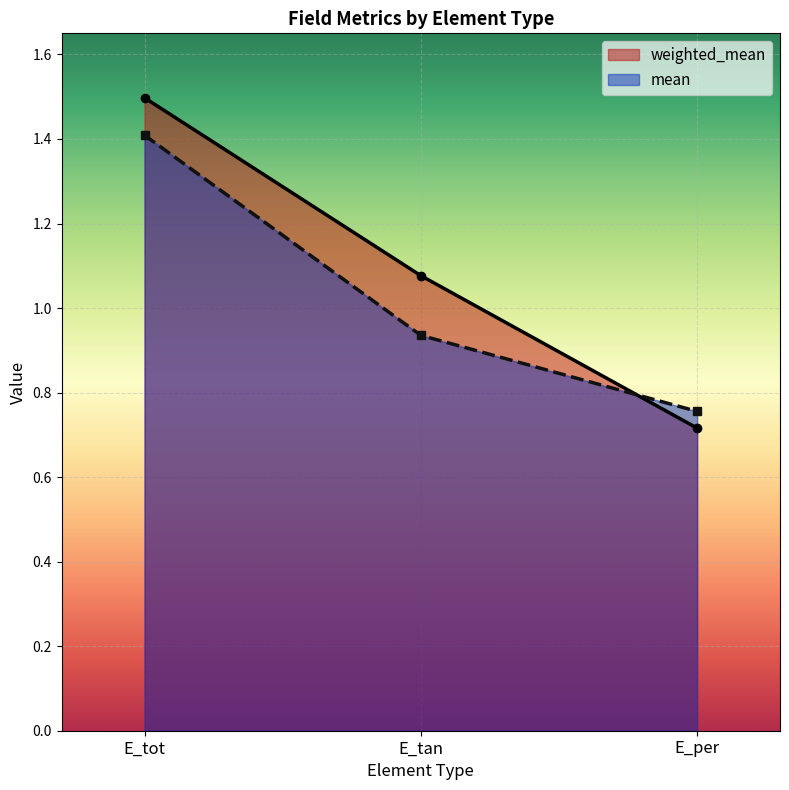

The value of mean at E_per is 0.8. True or false?

True